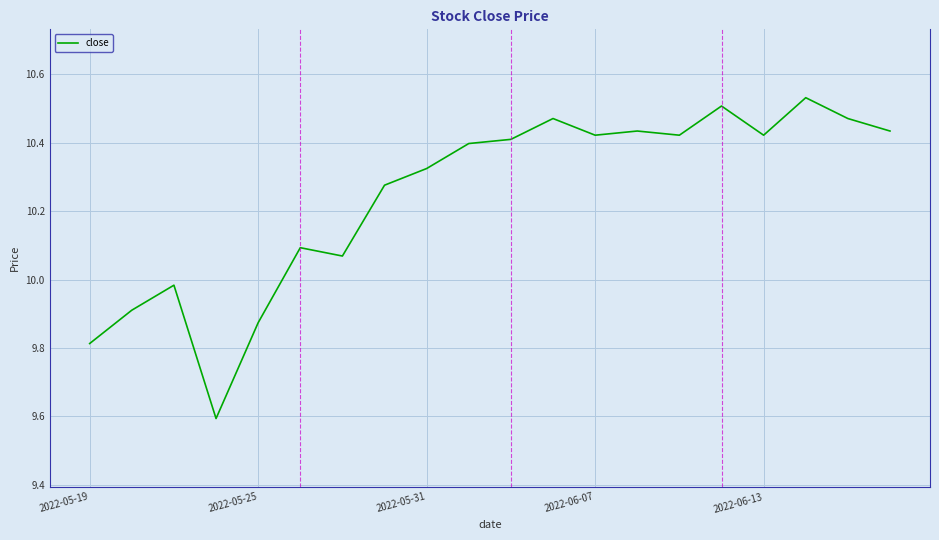

What is the difference between the maximum and minimum values?

0.9